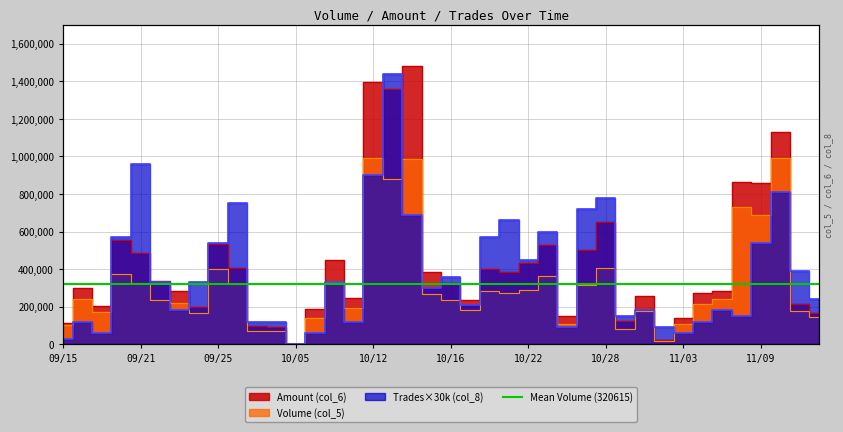

Does the chart display data point markers on the line(s)?

No